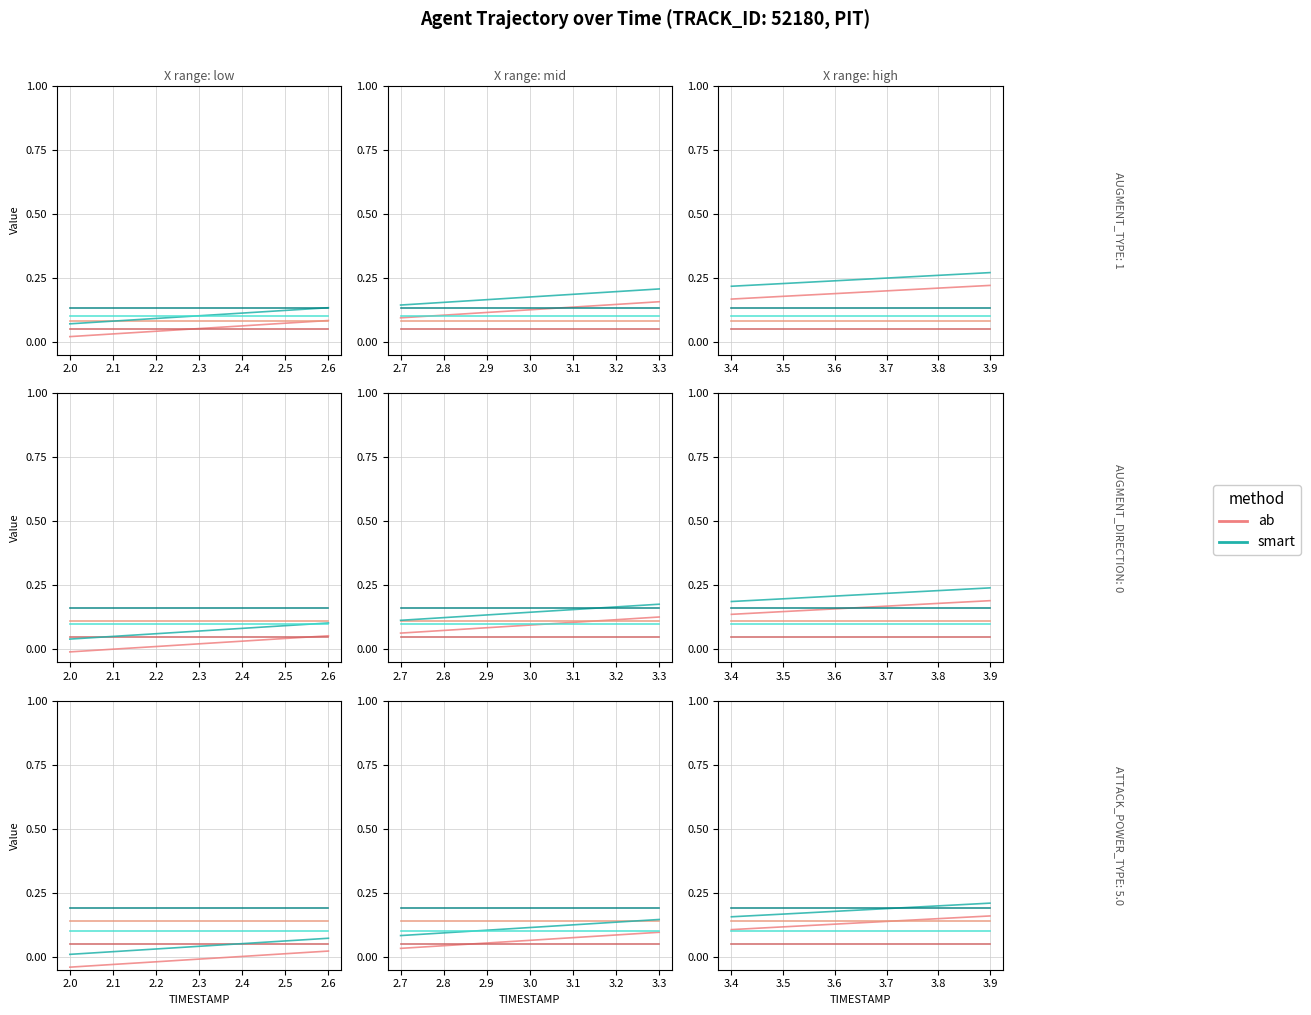

Does the chart have visible grid lines?

Yes